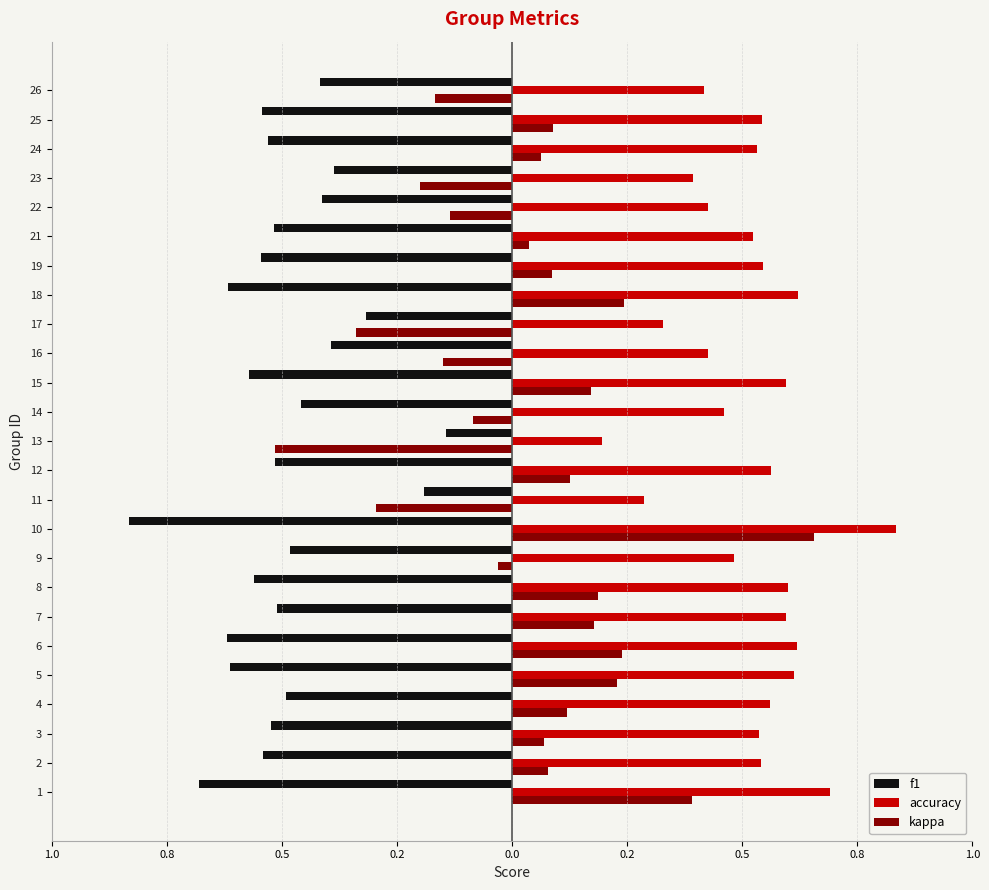

What are all the series names shown in the legend?

f1, accuracy, kappa